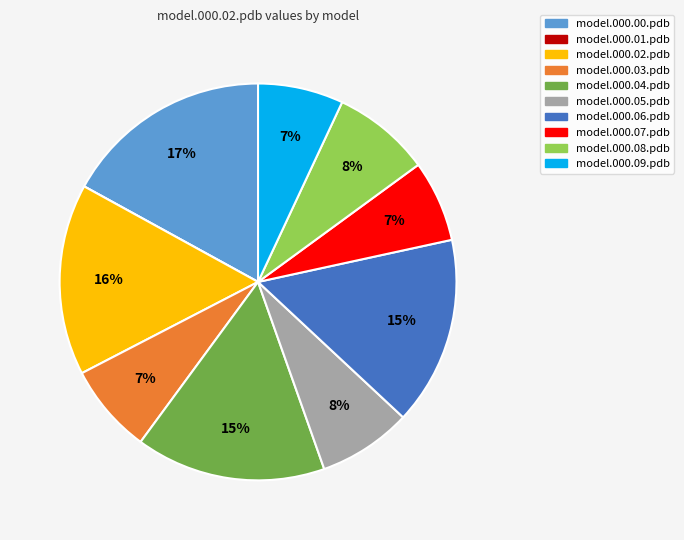

Do model.000.04.pdb and model.000.05.pdb together represent more than half of the pie?

No